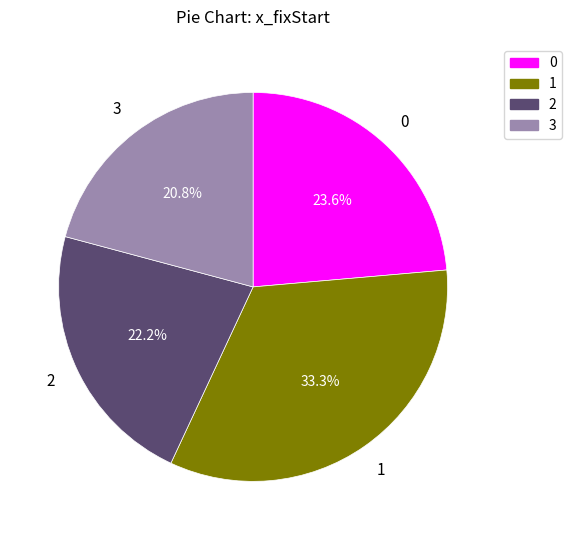

What percentage do 1 and 3 together represent?

54.2%